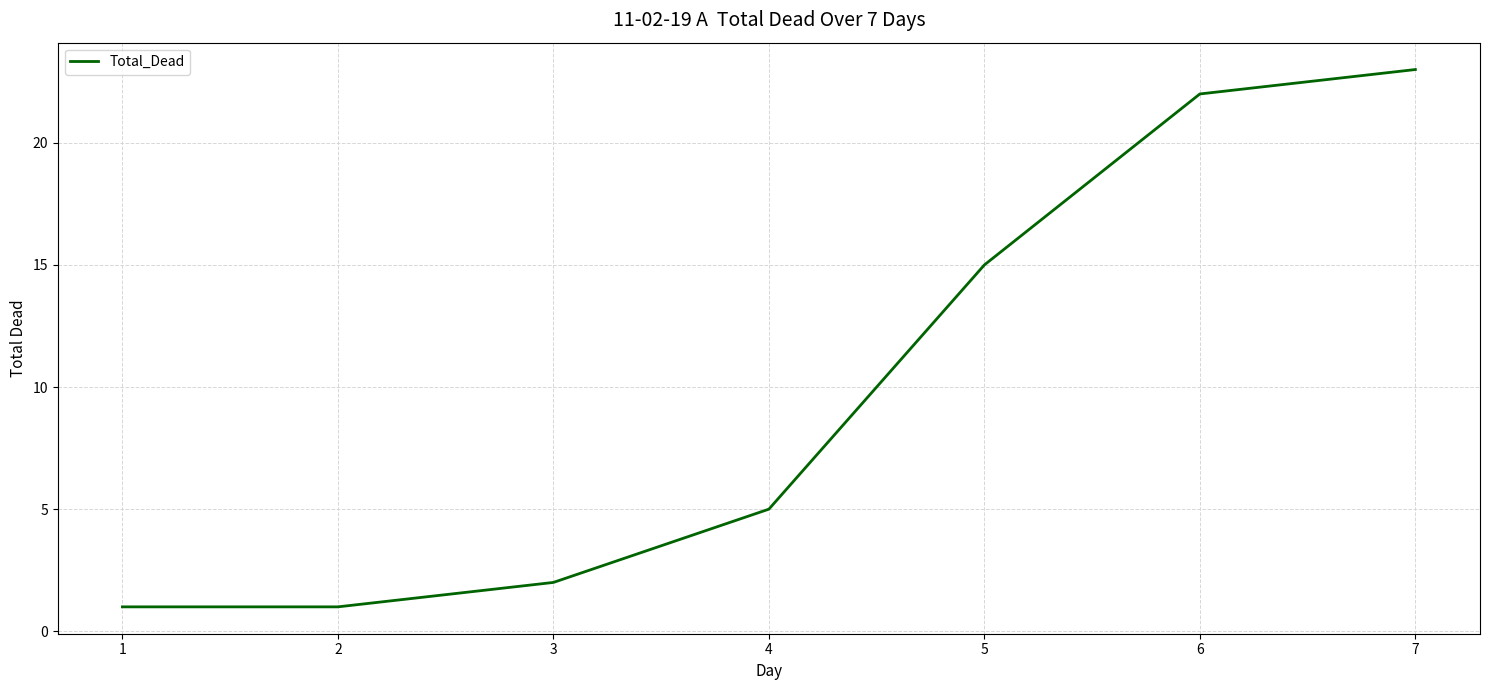

What is the change in value from 2 to 6?

+21